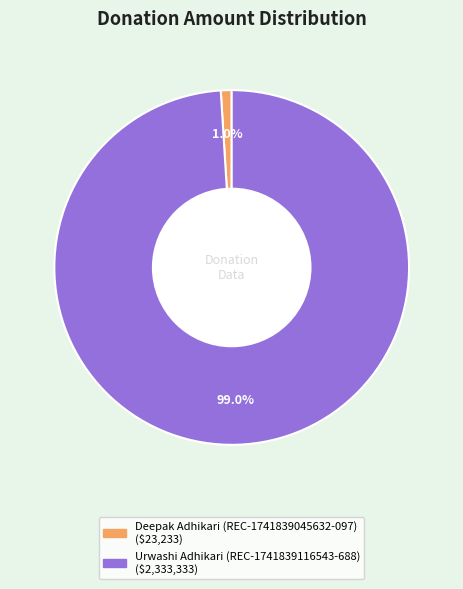

To the nearest percent, what is the difference between the Urwashi Adhikari (REC-1741839116543-688) and Deepak Adhikari (REC-1741839045632-097) slice percentages?

98%